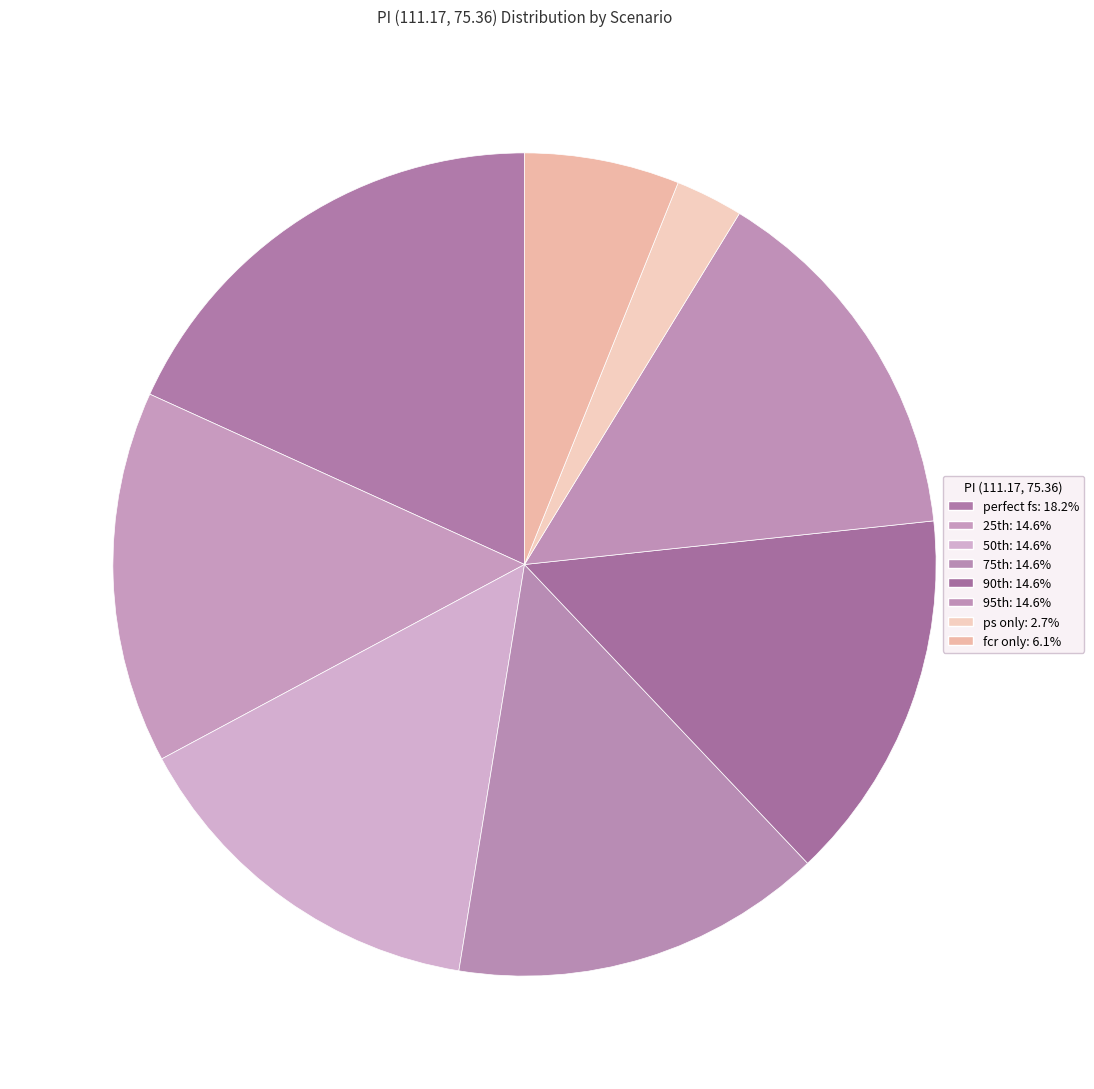

How many slices are in this pie chart?

8